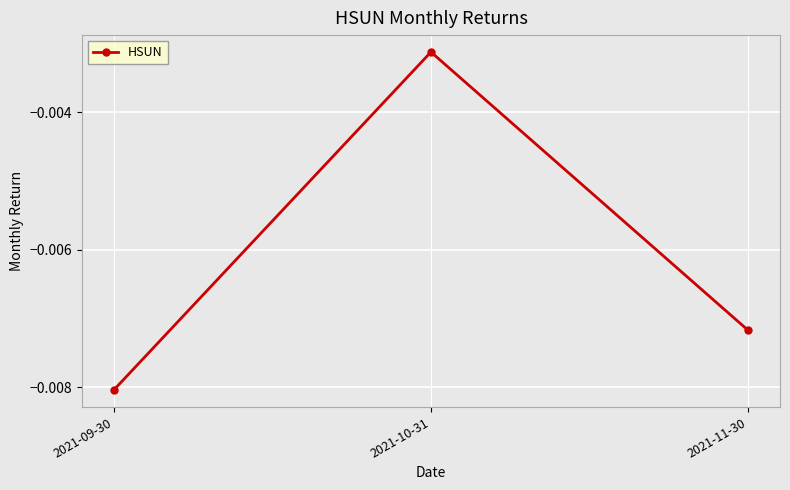

At which category does the chart reach its minimum across all series?

2021-09-30